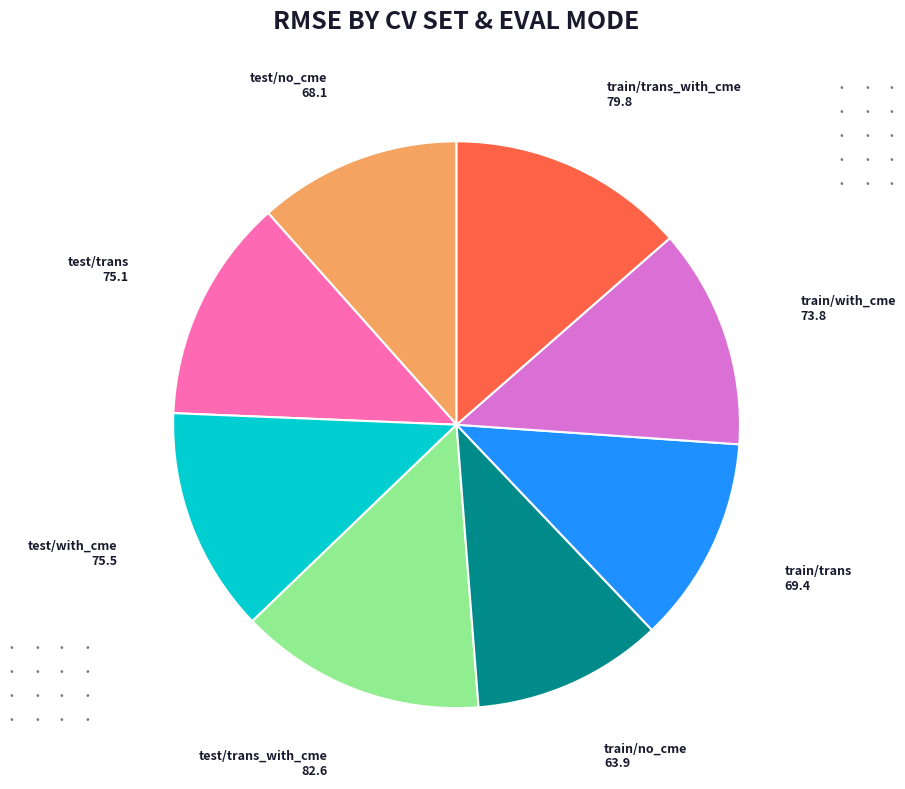

Is there a majority slice in this chart?

No